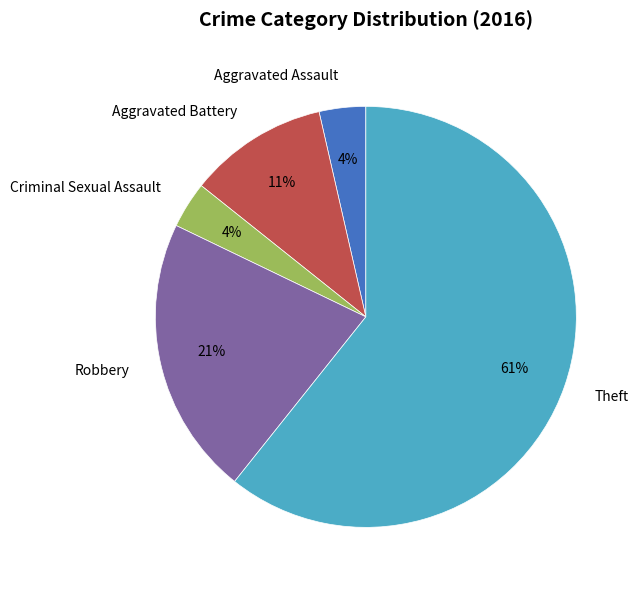

To the nearest percent, what portion does Robbery represent?

21%